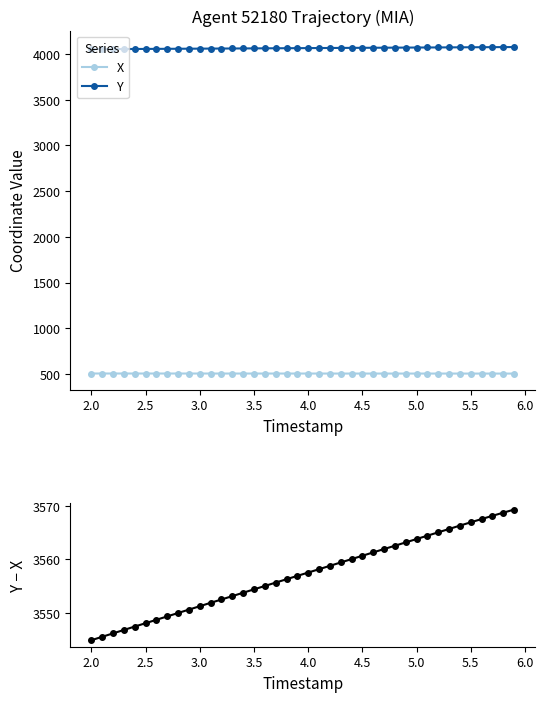

Reading left to right, list all the values displayed in this chart.

X: 507.0	506.9	506.9	506.9	506.8	506.8	506.8	506.8	506.7	506.7	506.7	506.7	506.7	506.6	506.6	506.6	506.6	506.5	506.5	506.5	506.5	506.5	506.5	506.4	506.4	506.4	506.4	506.4	506.3	506.3	506.3	506.3	506.3	506.3	506.2	506.2	506.2	506.2	506.2	506.2
Y: 4051.9	4052.5	4053.1	4053.7	4054.3	4054.9	4055.5	4056.1	4056.7	4057.3	4057.9	4058.6	4059.2	4059.8	4060.4	4061.0	4061.6	4062.2	4062.8	4063.4	4064.0	4064.6	4065.2	4065.9	4066.5	4067.1	4067.7	4068.3	4068.9	4069.5	4070.1	4070.7	4071.3	4071.9	4072.6	4073.2	4073.8	4074.3	4074.9	4075.5
Y - X: 3544.9	3545.5	3546.2	3546.8	3547.5	3548.1	3548.7	3549.3	3550.0	3550.6	3551.3	3551.9	3552.5	3553.1	3553.8	3554.4	3555.0	3555.7	3556.3	3556.9	3557.5	3558.2	3558.8	3559.4	3560.1	3560.7	3561.3	3561.9	3562.6	3563.2	3563.8	3564.4	3565.1	3565.7	3566.3	3566.9	3567.5	3568.1	3568.7	3569.3